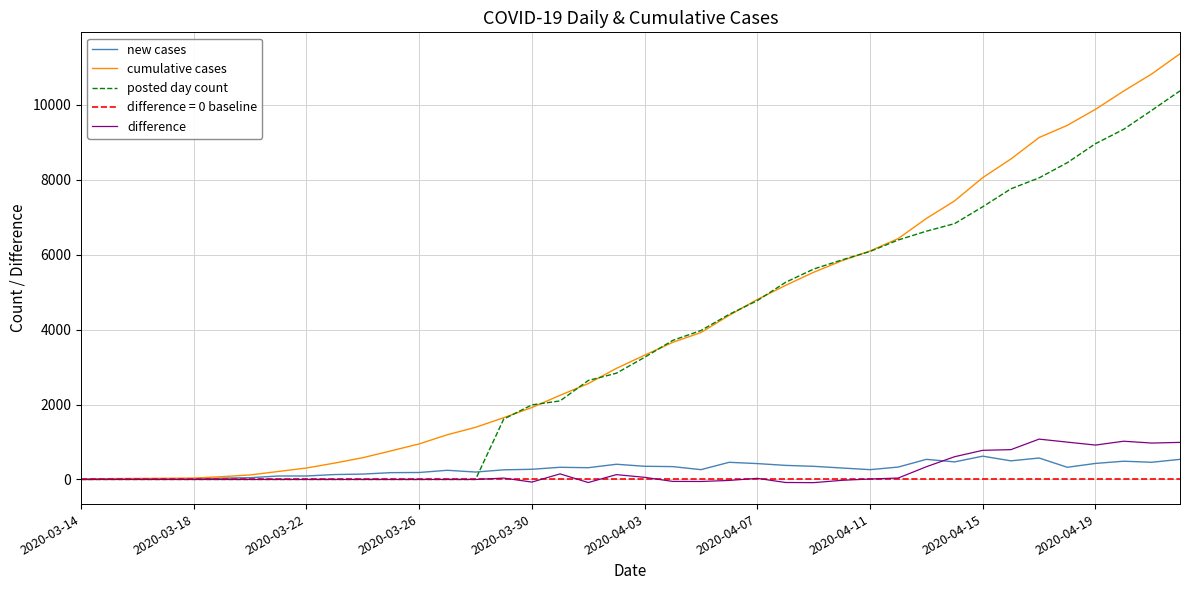

True or false: cumulative cases and posted day count intersect in this chart.

True